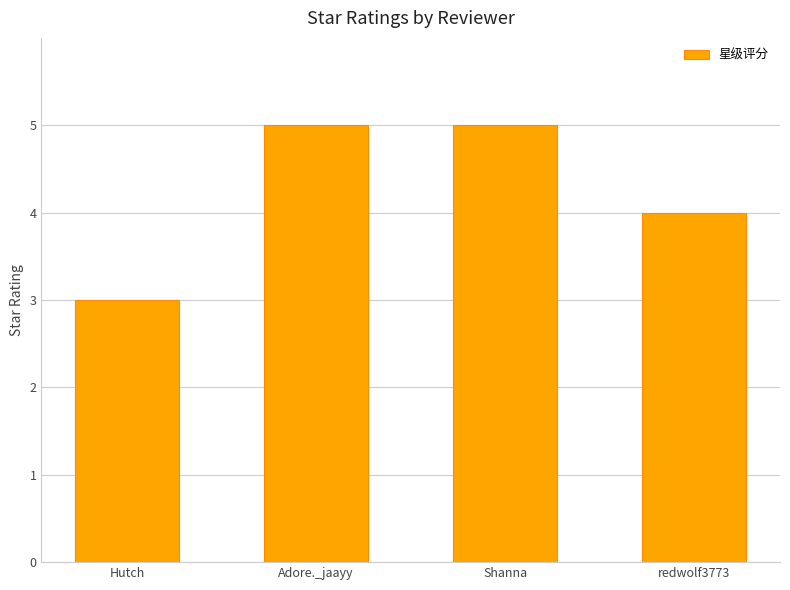

The value at redwolf3773 is 1. True or false?

False